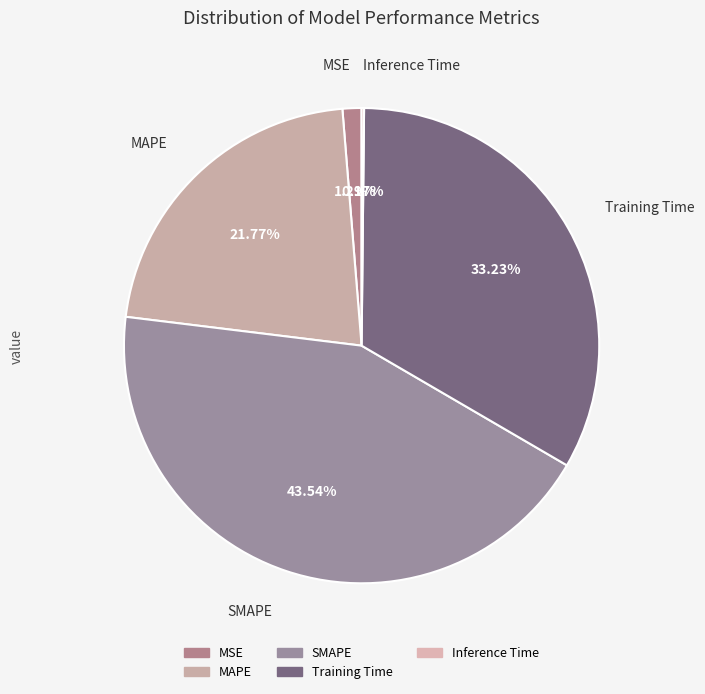

To the nearest percent, what percentage of the pie is MSE?

1%